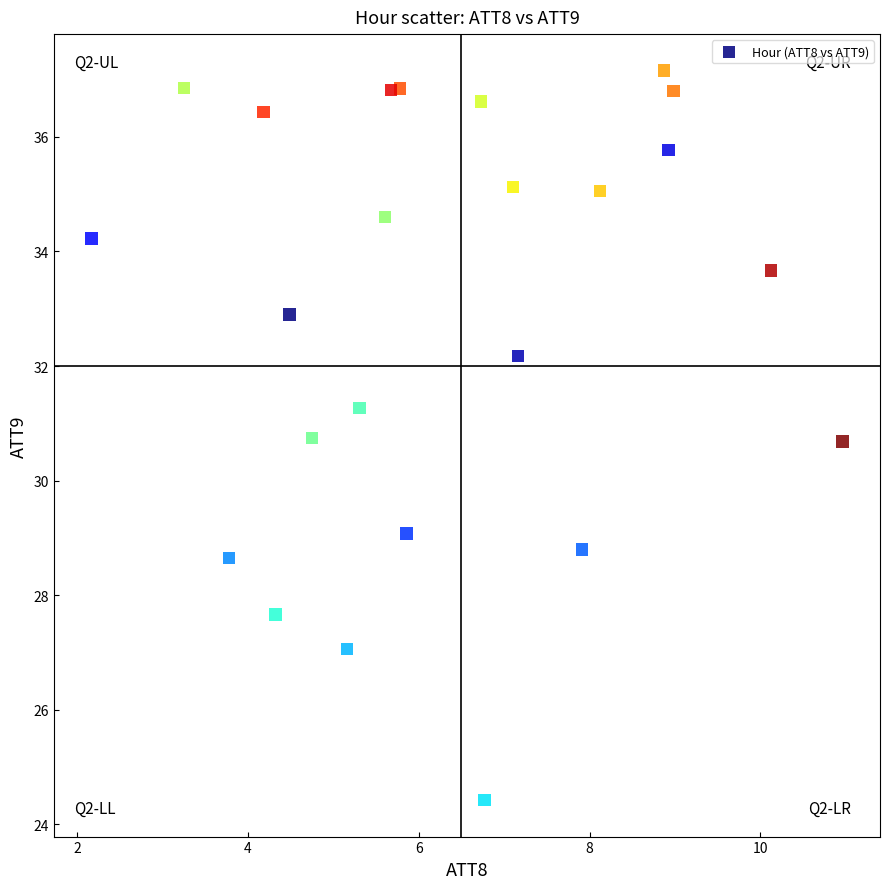

What is the range of X values (max minus min)?

8.8